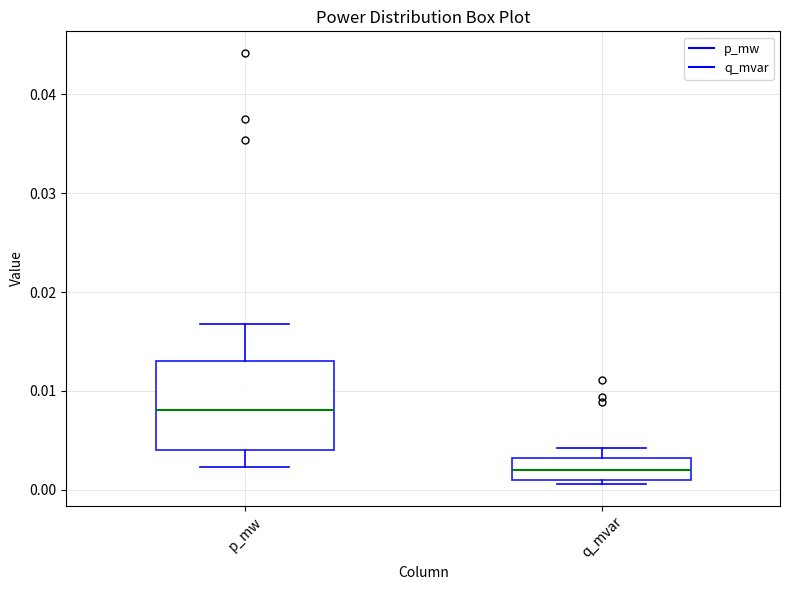

Comparing the boxes themselves (not the whiskers), which one is the tallest?

p_mw